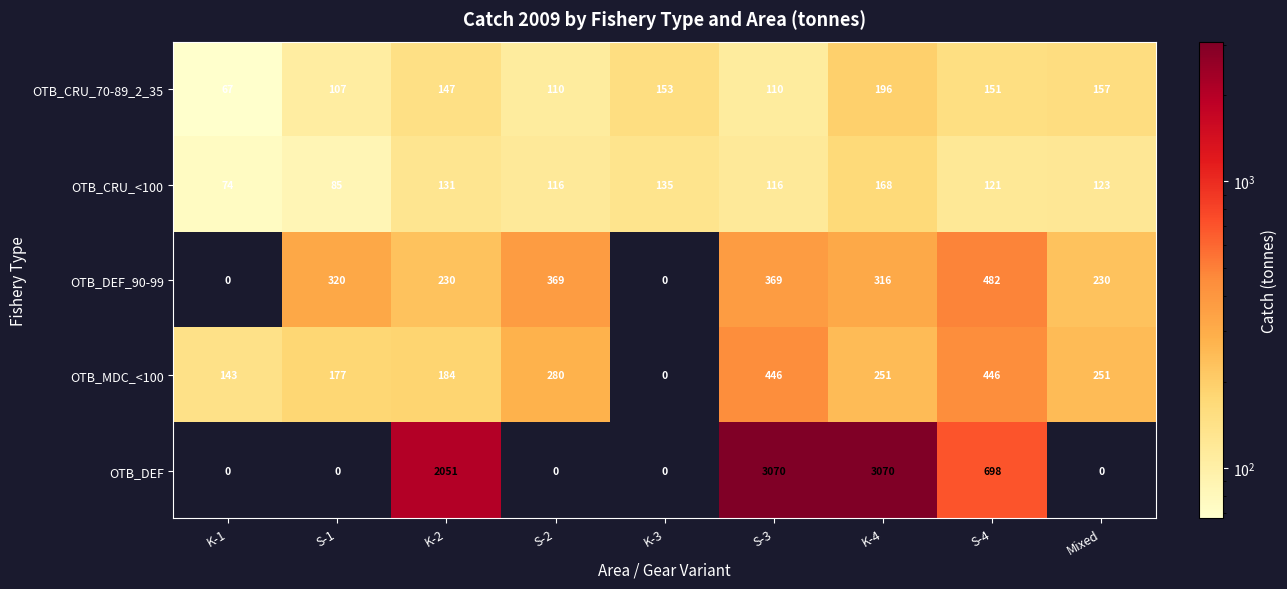

What is the total value across all series at S-3?

4111